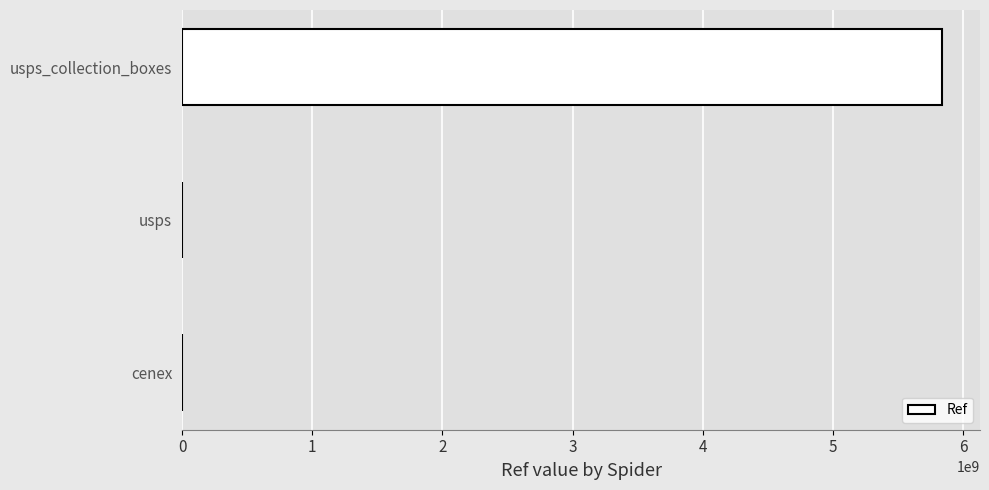

Does the chart contain stacked bars?

No